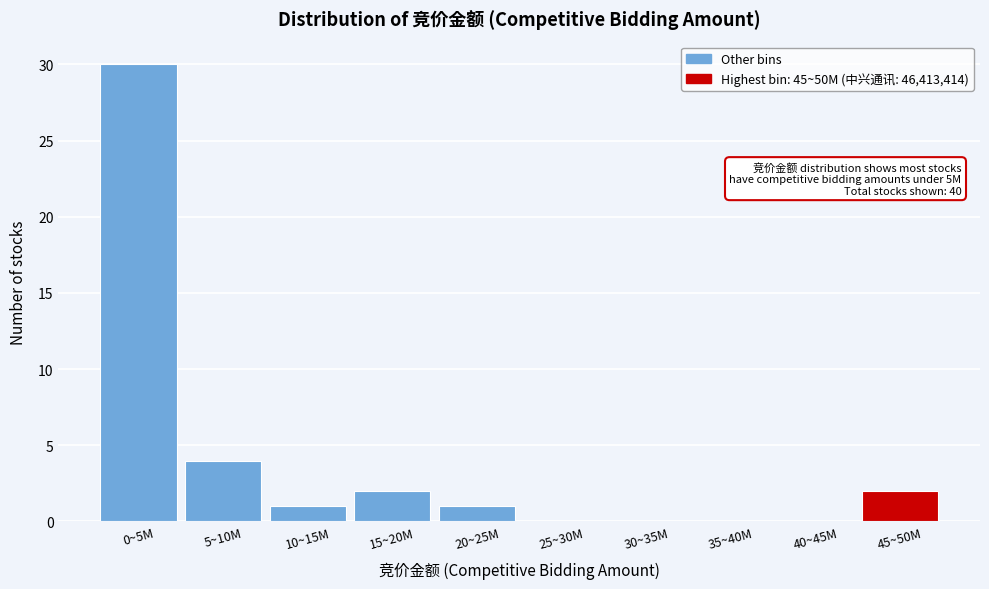

Reading right to left, extract all data points from this chart.

45~50M=2	40~45M=0	35~40M=0	30~35M=0	25~30M=0	20~25M=1	15~20M=2	10~15M=1	5~10M=4	0~5M=30